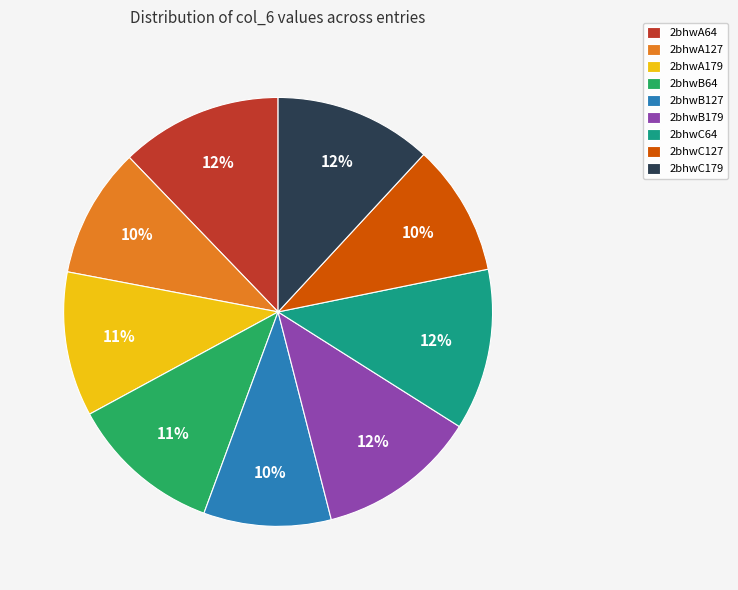

Does any single category account for the majority?

No